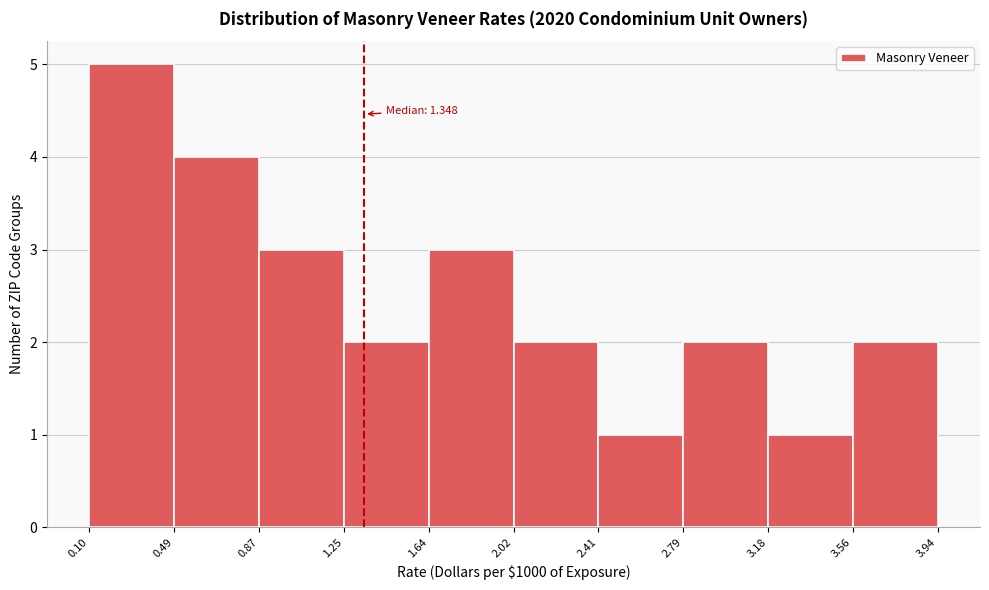

Over which range of the x-axis is the bar tallest?

0.10 to 0.49